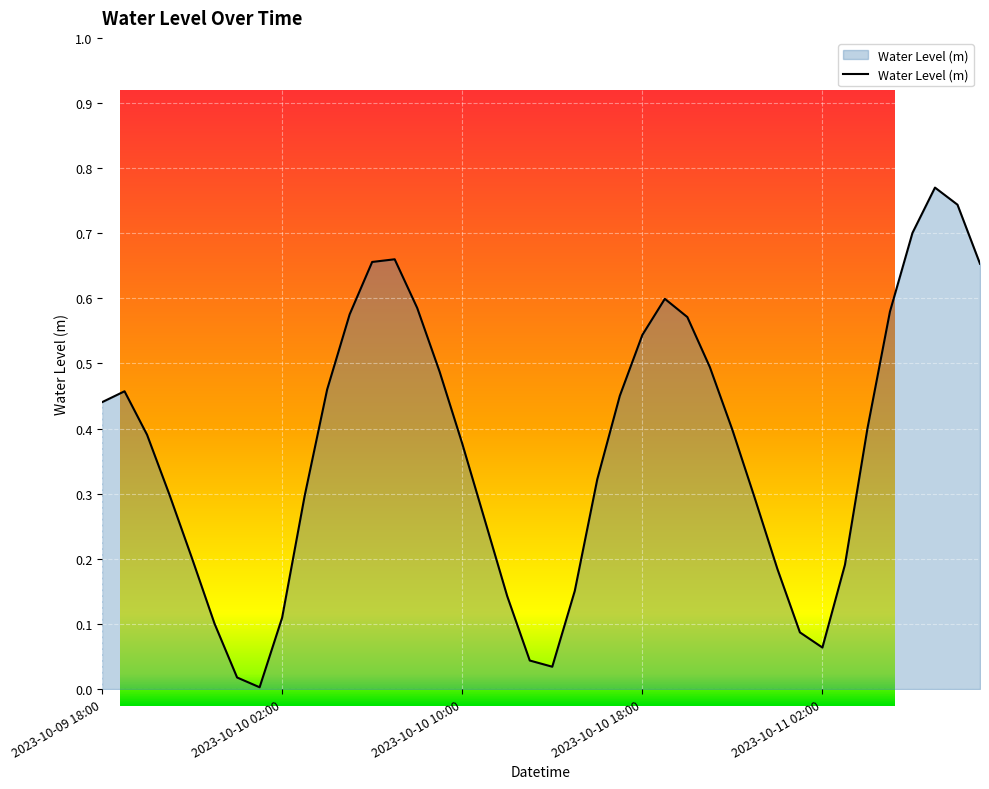

At which label is the value closest to 0?

7